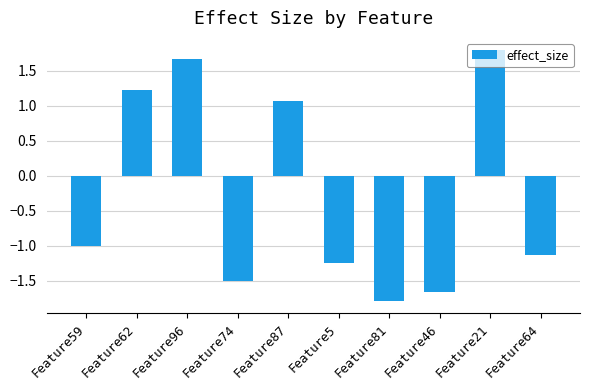

What is the greatest value displayed?

1.8